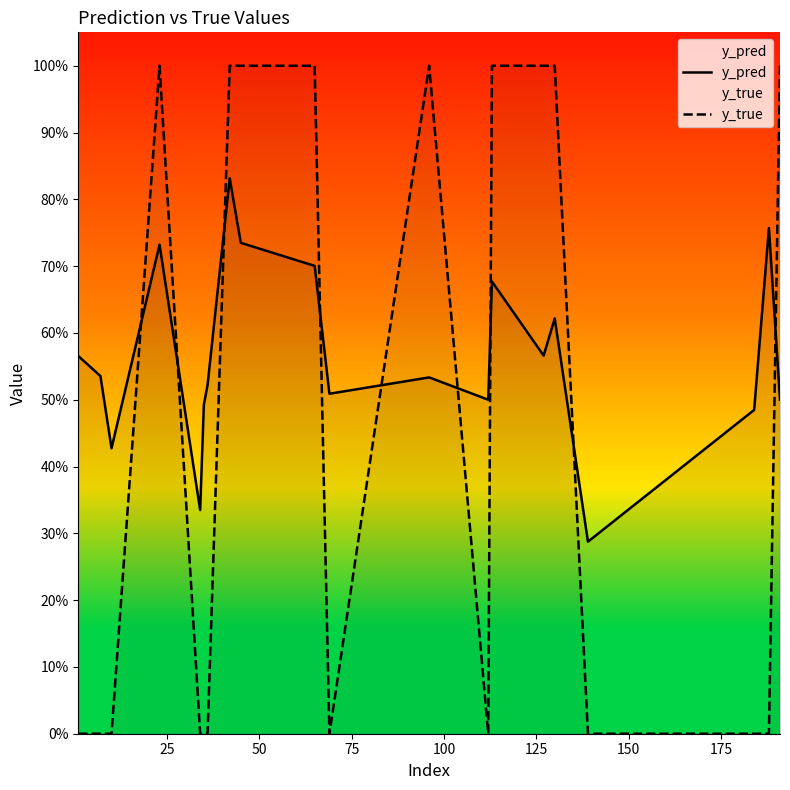

Is the value of y_pred at 100 greater than the value of y_true at 16?

Yes